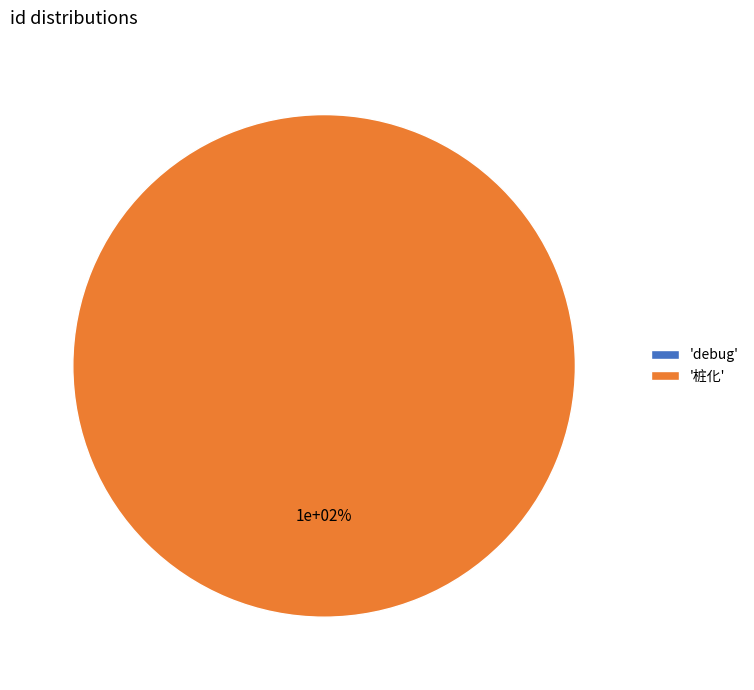

How many slices are in this pie chart?

2